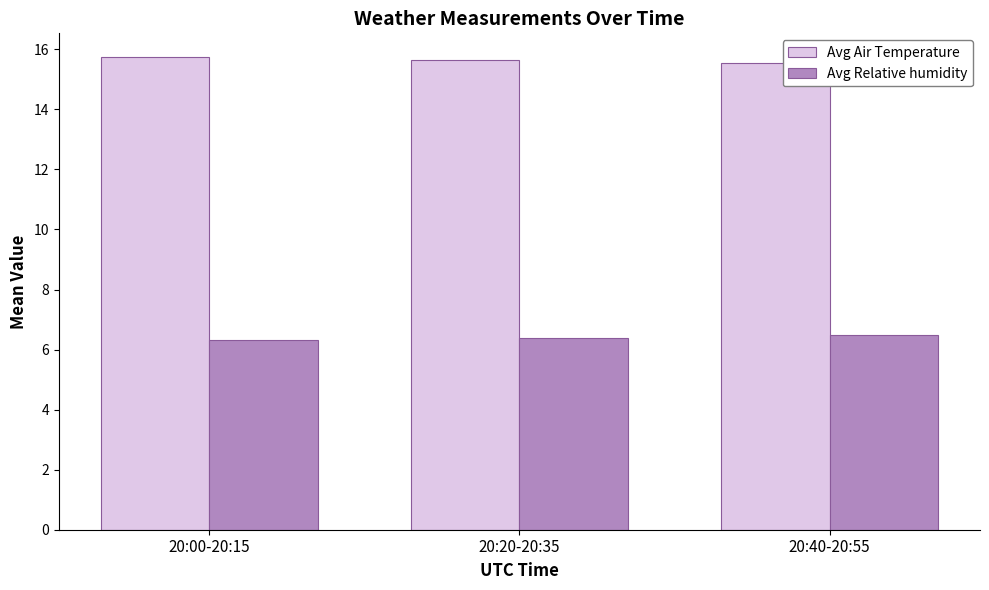

What is the difference between the maximum and second lowest values in the Avg Relative humidity series?

0.1